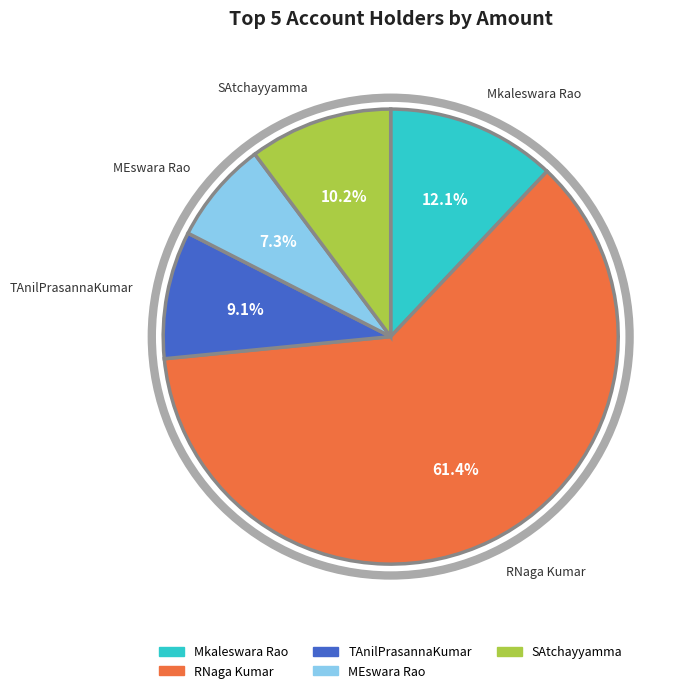

To the nearest percent, what is the combined percentage of RNaga Kumar and SAtchayyamma?

72%